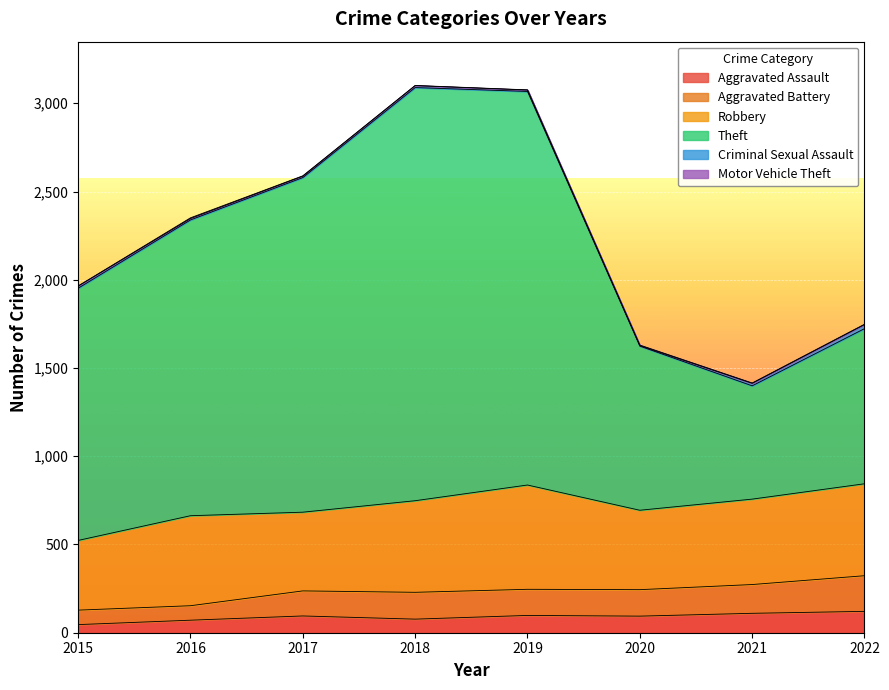

What is the difference between the maximum and second lowest values in the Aggravated Battery series?

170